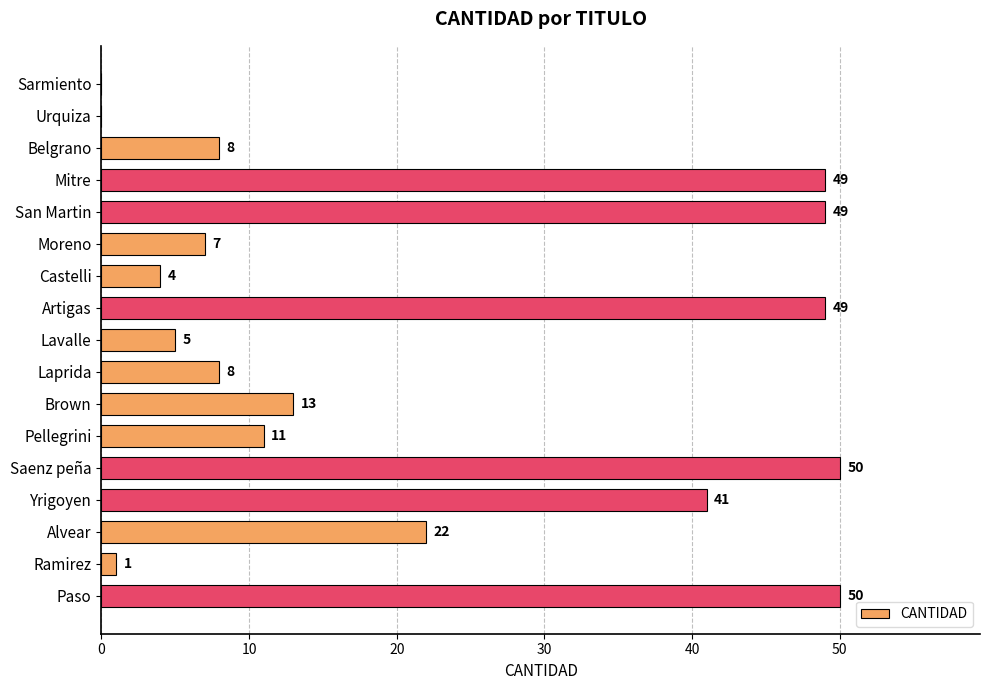

True or false: the data shows 30 at Alvear.

False